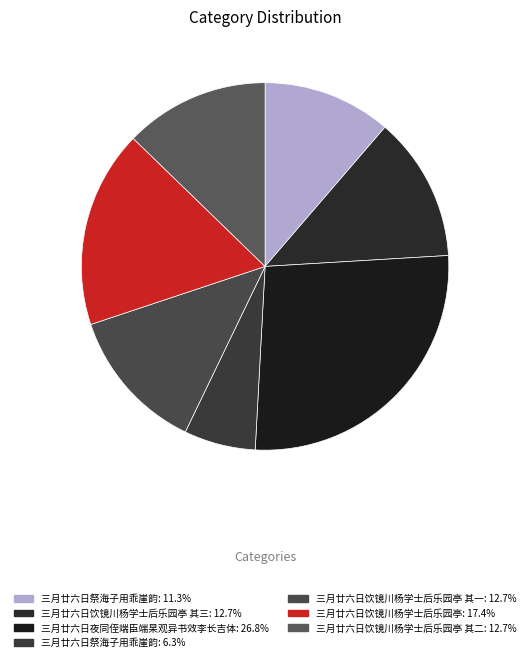

How many segments does this pie chart have?

7